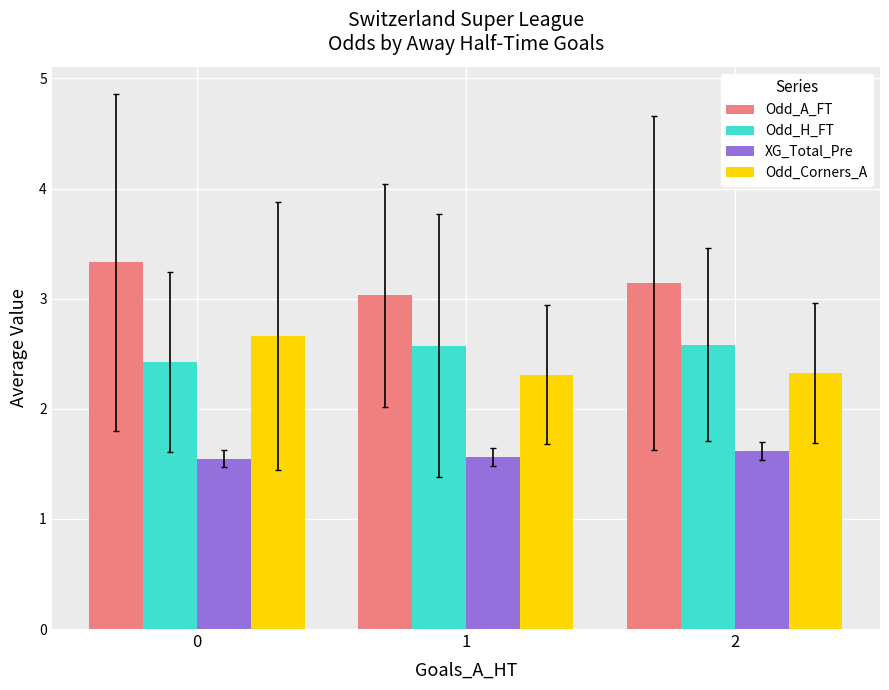

What is the approximate value of Odd_Corners_A at 0?

2.7